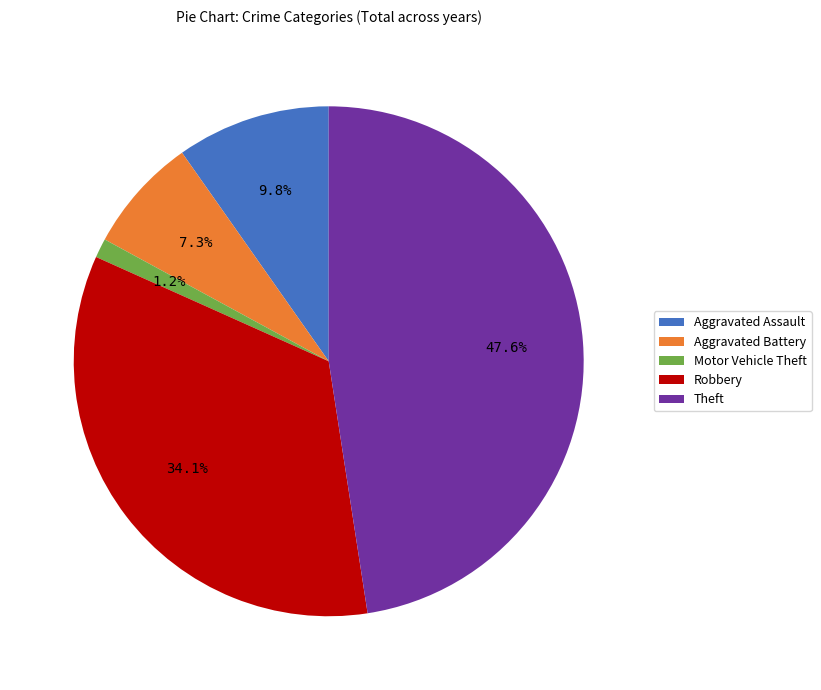

What is the largest slice in the pie chart?

Theft